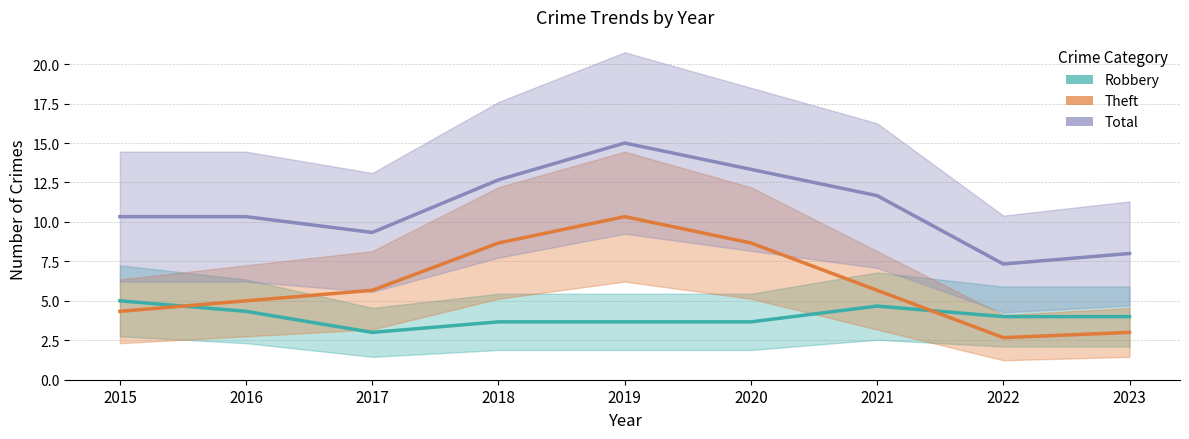

Is it true that Total equals 13.3 at 2020?

True